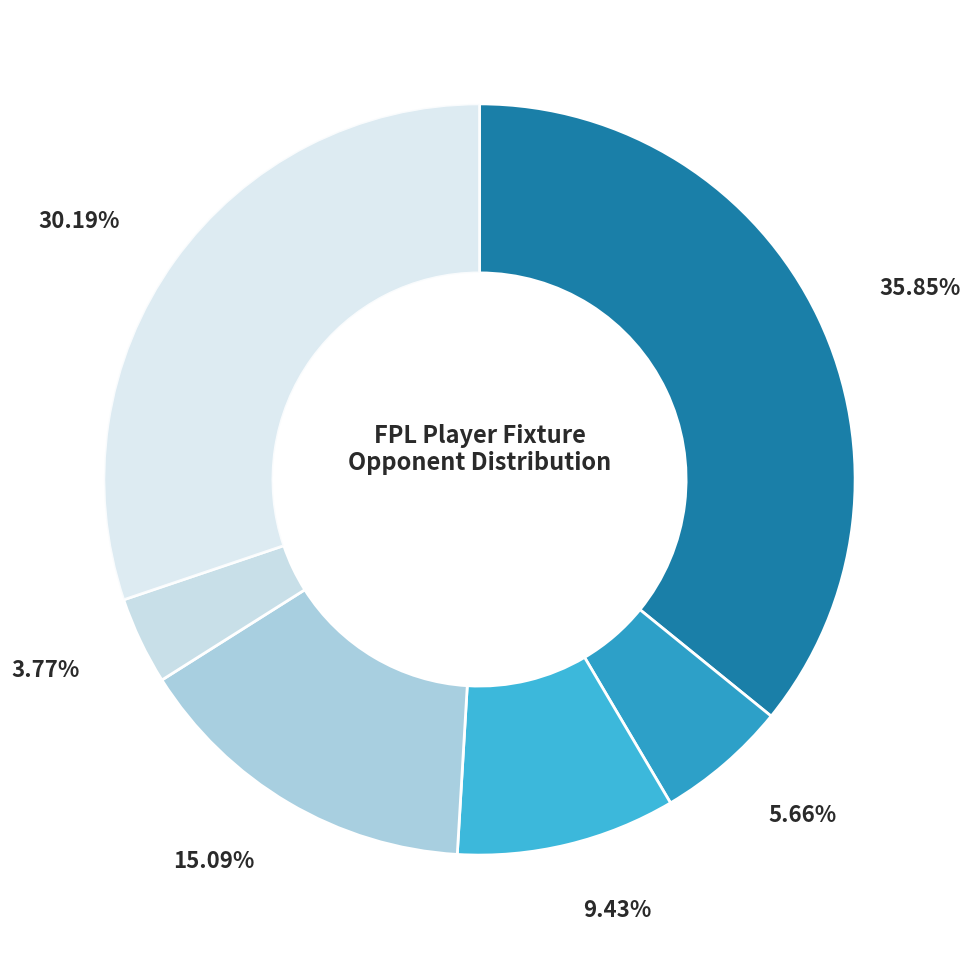

How many slices are in this pie chart?

6